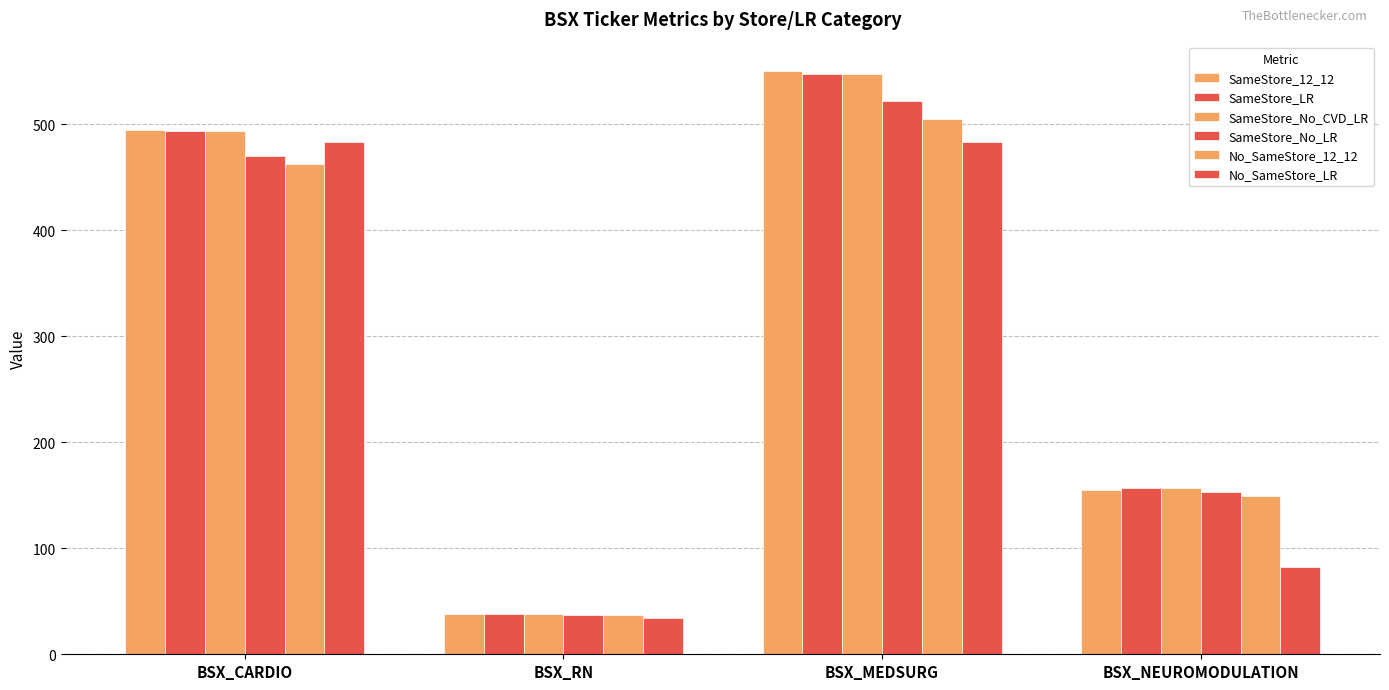

How many values in the No_SameStore_12_12 series exceed 462?

2